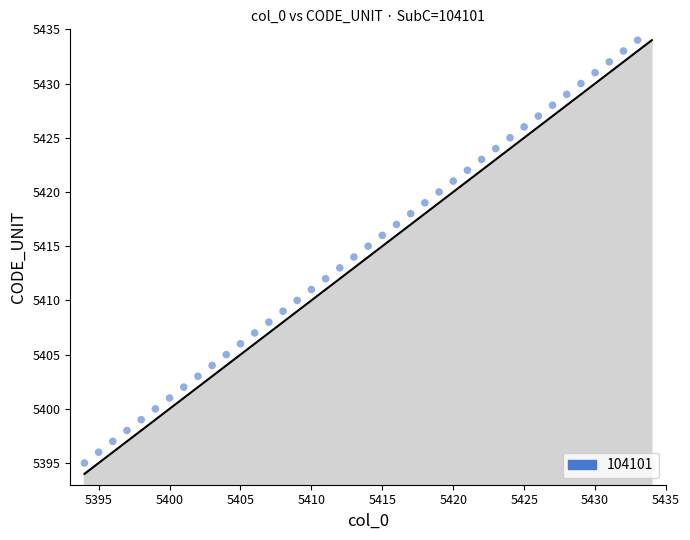

What is the range of Y values (max minus min)?

39